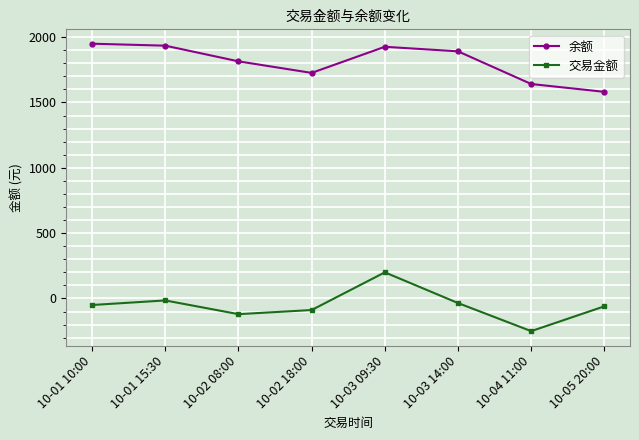

True or false: 余额 has more than 0 points higher than both neighbors.

True